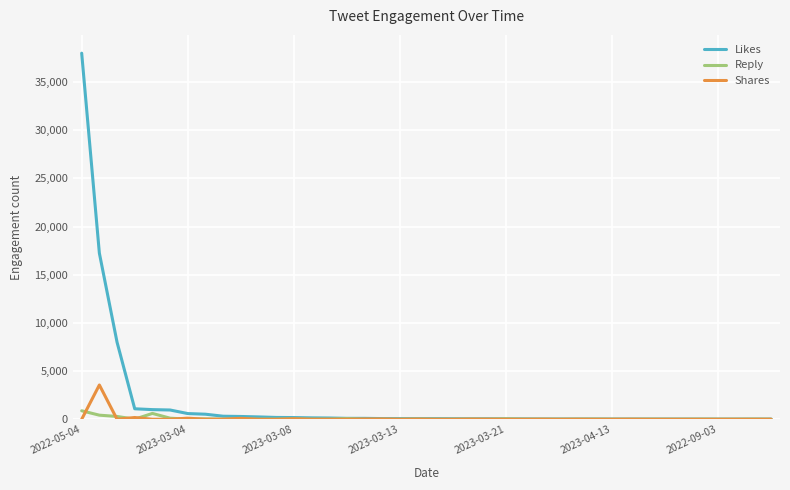

Rank the series by their maximum value, from highest to lowest.

Likes, Shares, Reply